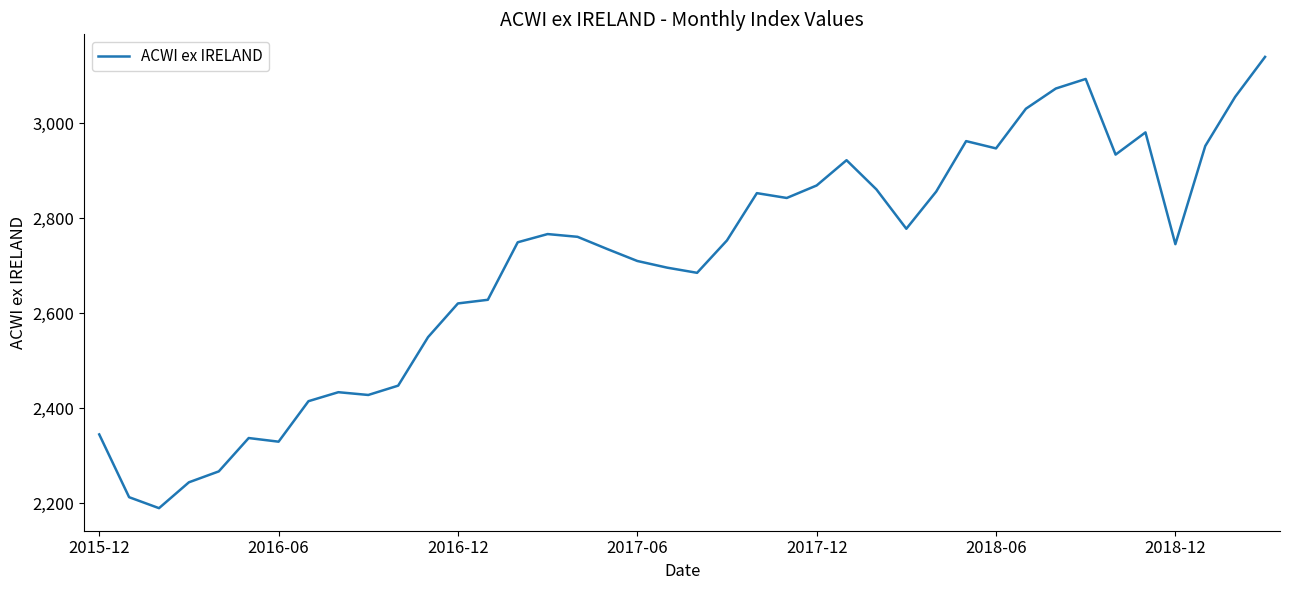

What is the minimum value shown in the chart?

2190.0